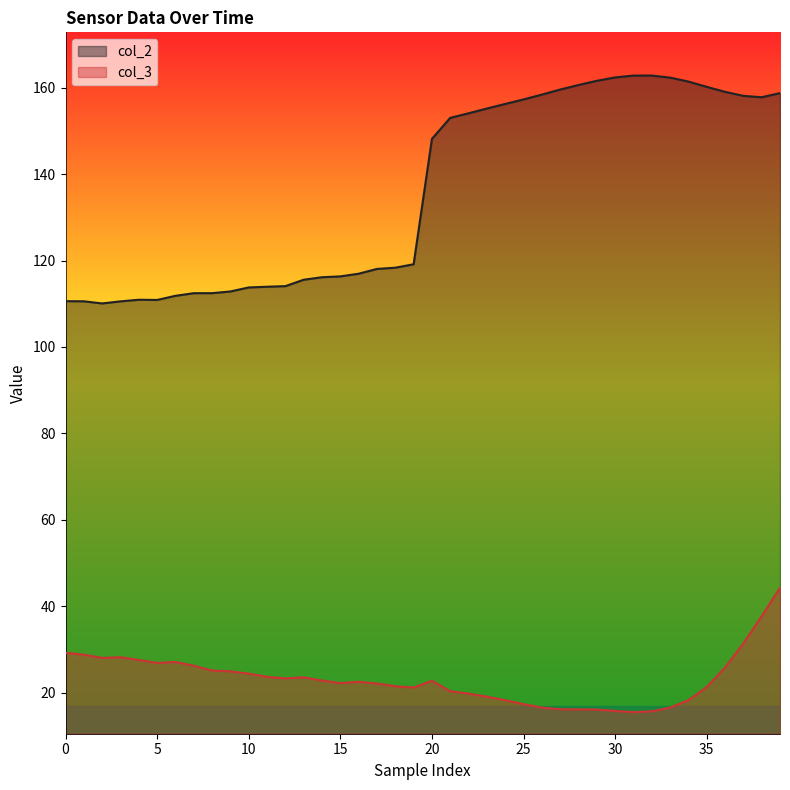

What is the total value across all series at 33?

178.9